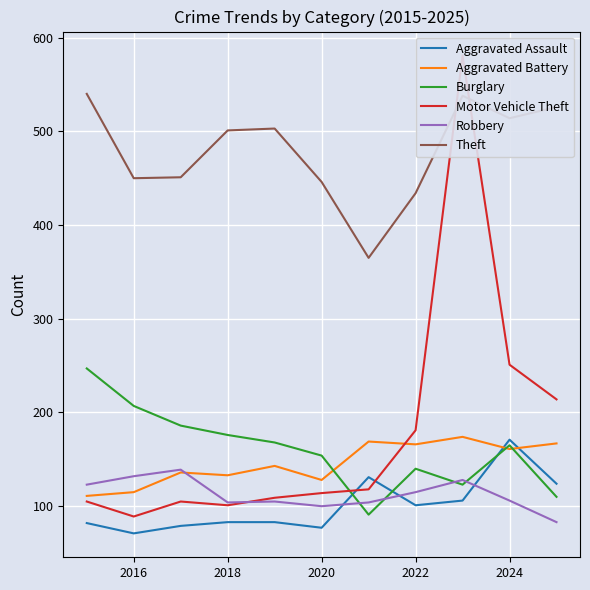

Which series ends up on top after the final intersection of Robbery and Aggravated Battery?

Aggravated Battery